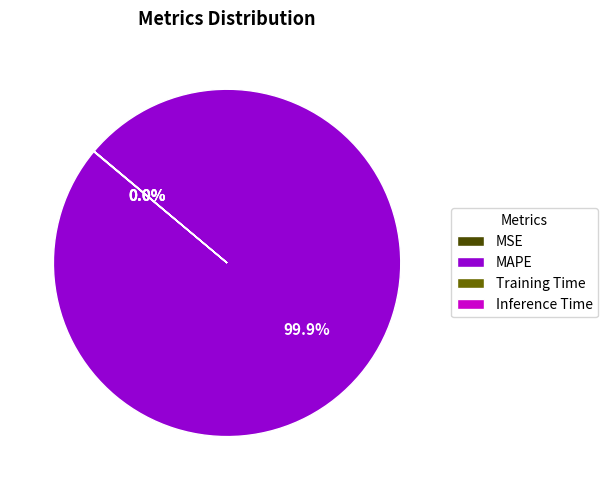

Which slice is the largest?

MAPE